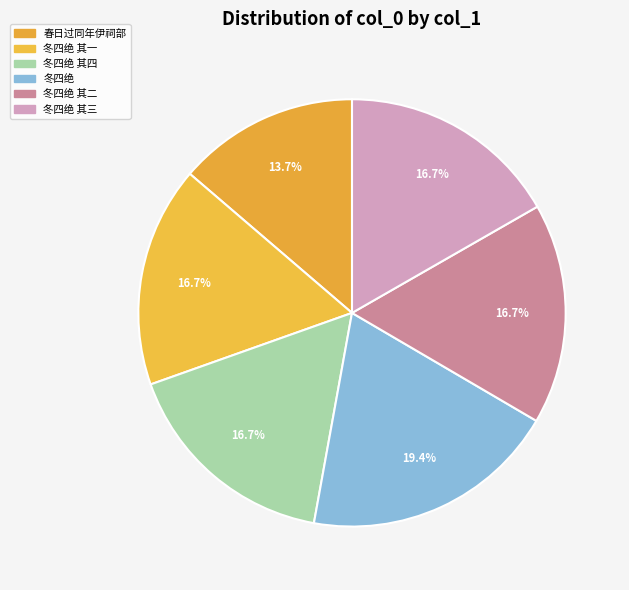

How many segments does this pie chart have?

6